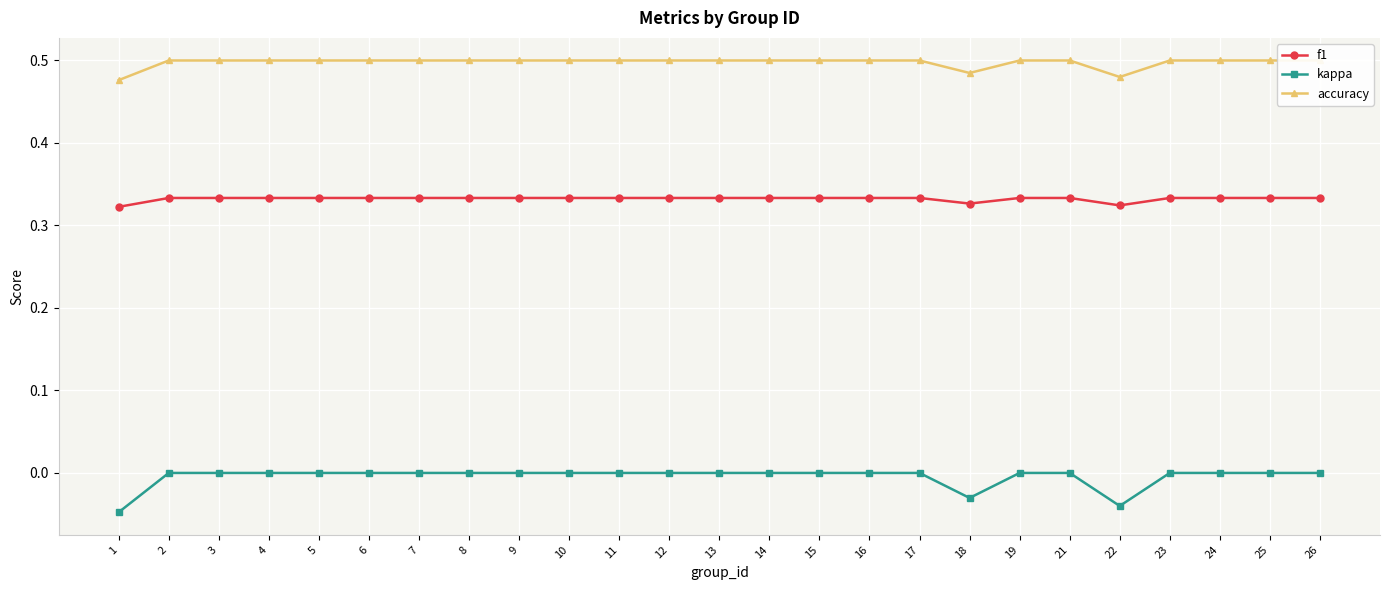

What is the difference between the highest and lowest values at 4?

0.5